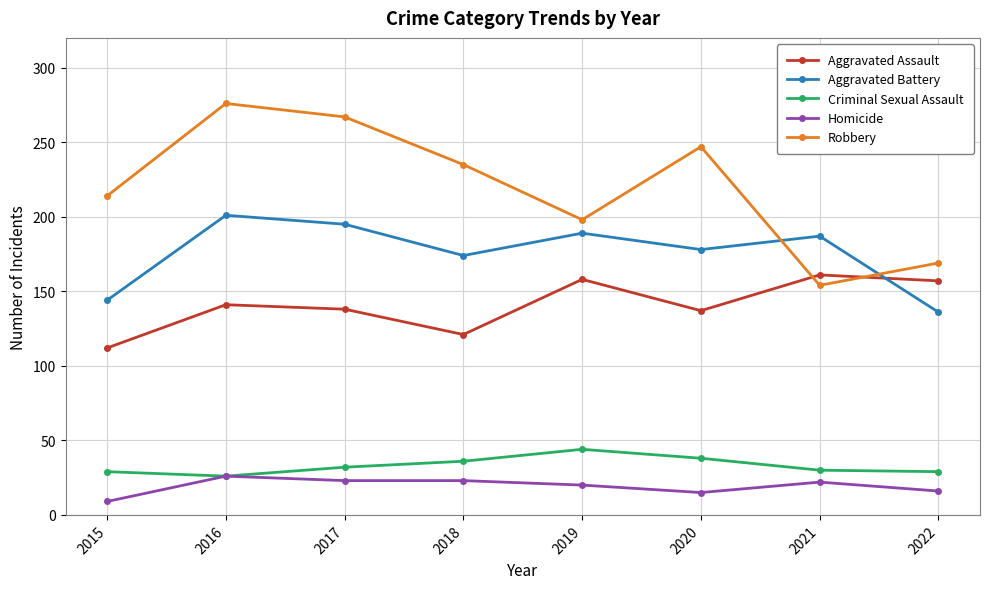

True or false: Homicide and Aggravated Assault cross at least once.

False